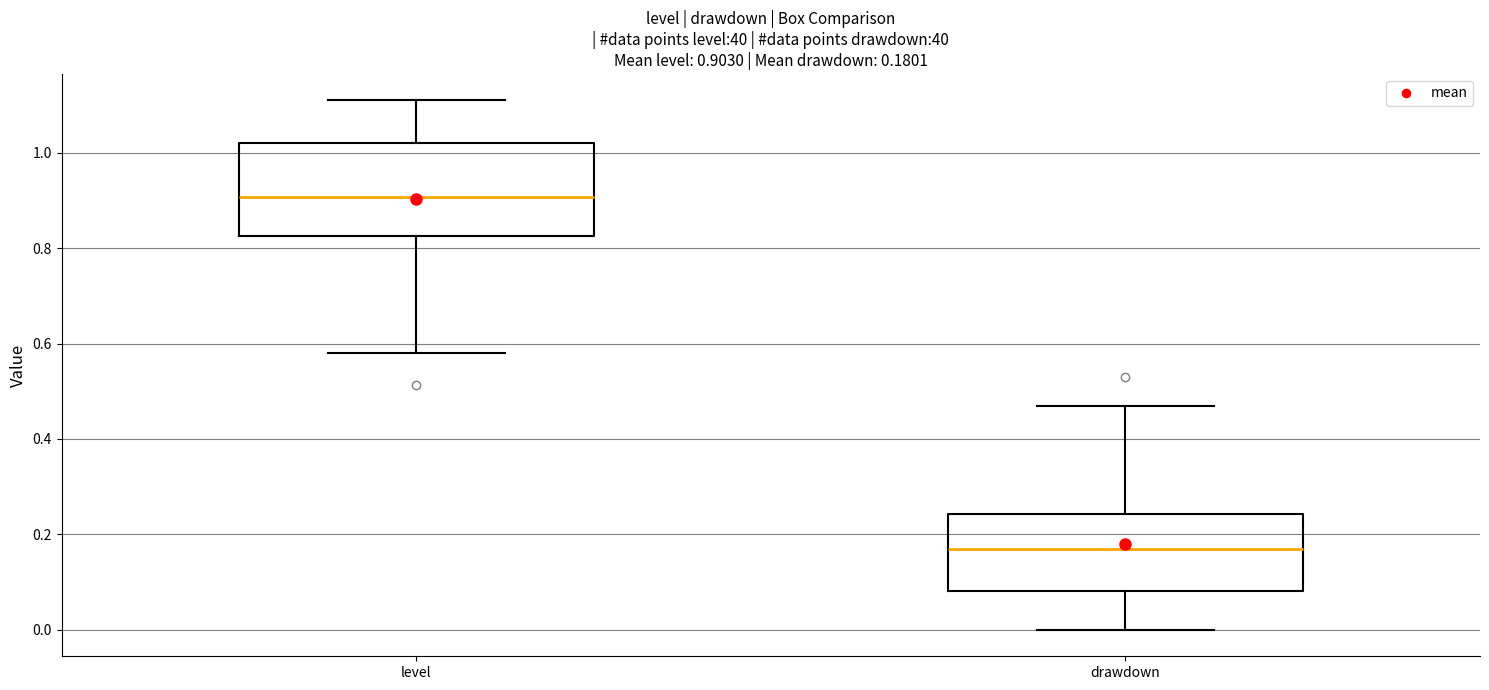

Which box is the tallest, from its lower edge to its upper edge?

level